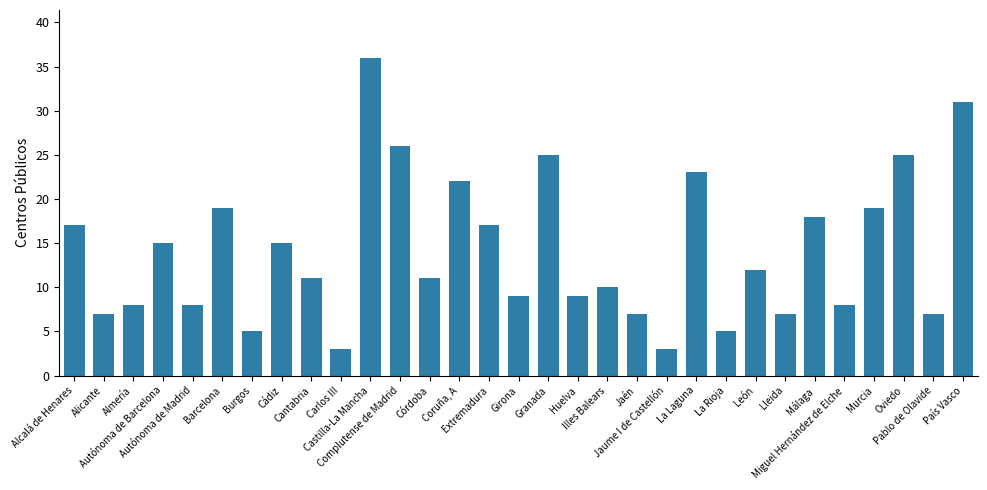

What is the smallest value displayed?

3